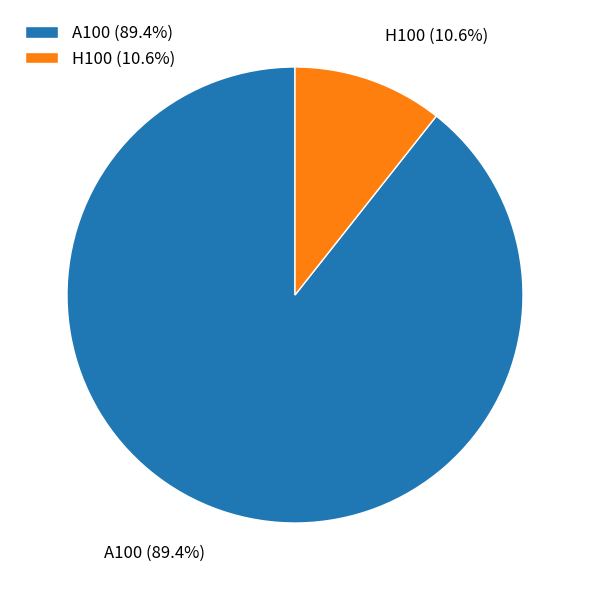

The H100 slice represents 21% of the pie. True or false?

False